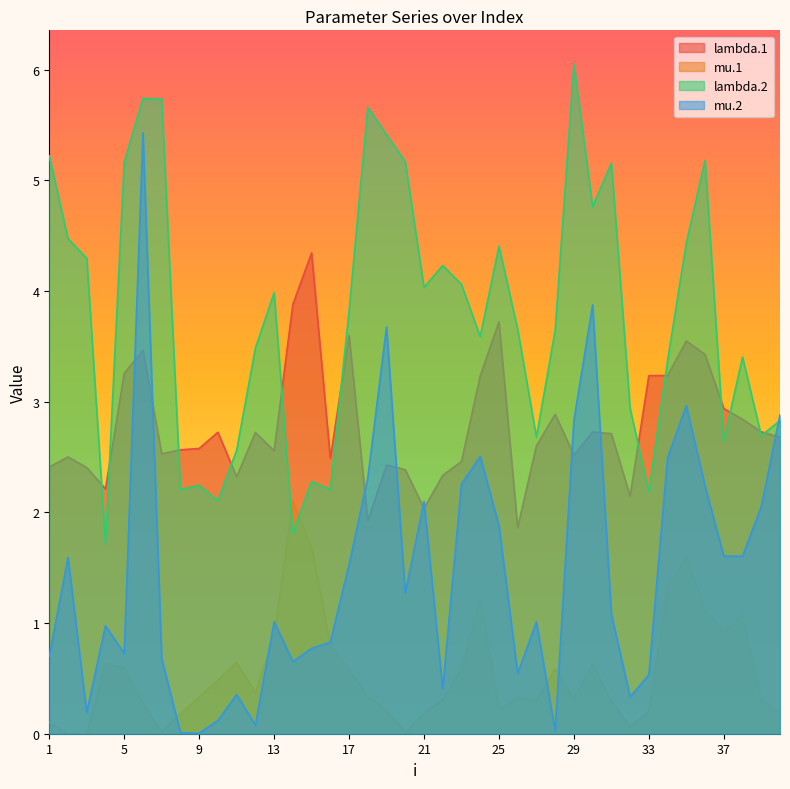

True or false: lambda.1 has a value of 6.1 at 25.

False